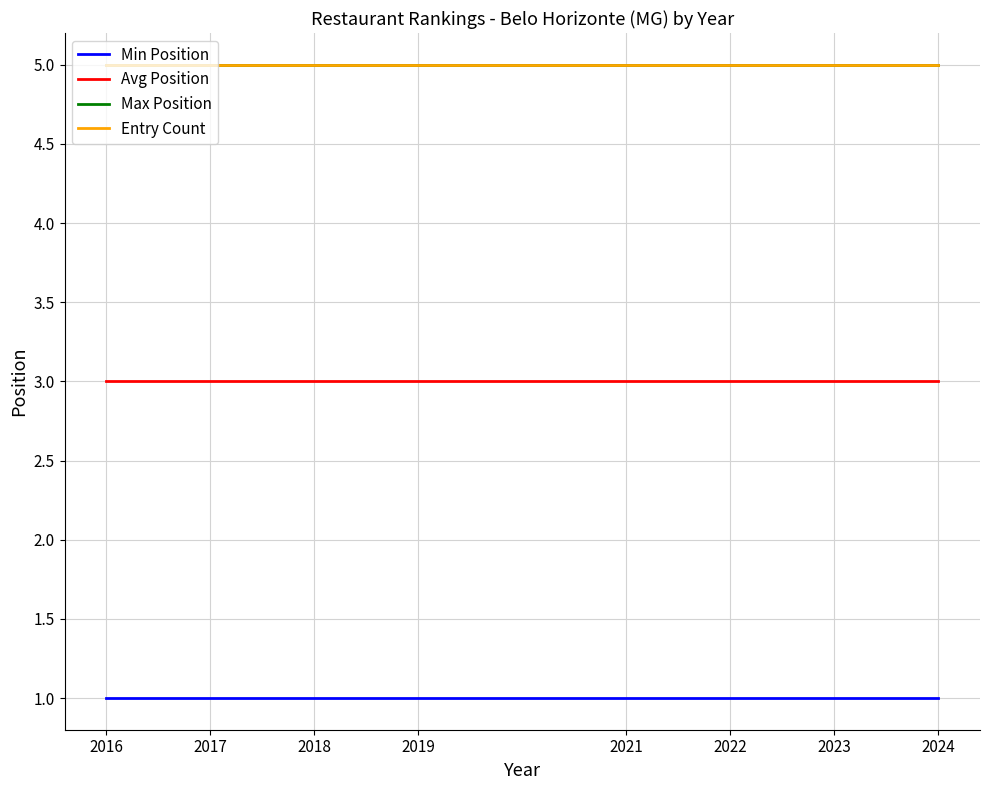

Does the chart display data point markers on the line(s)?

No